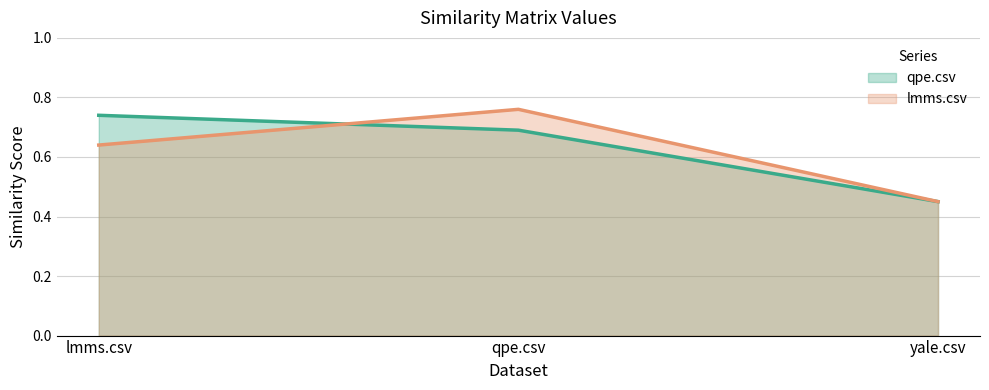

What are all the series names shown in the legend?

qpe.csv, lmms.csv